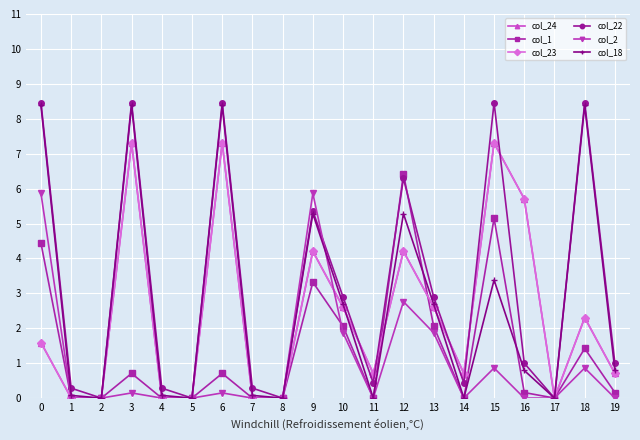

In col_1, how many points are higher than both neighbors (excluding endpoints)?

6